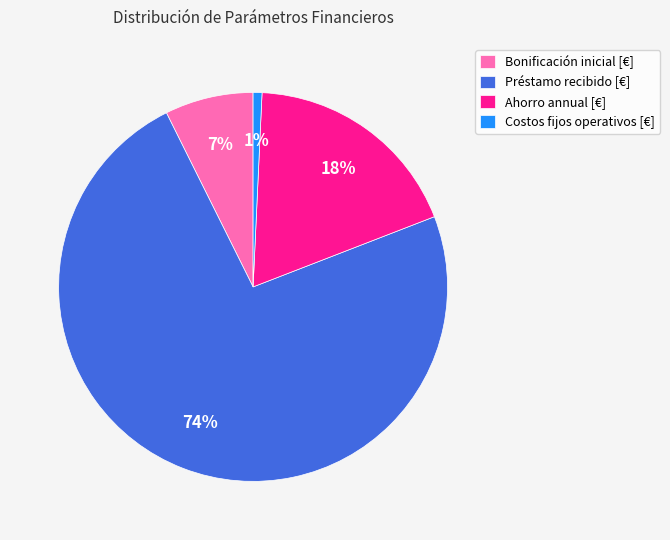

To the nearest percent, what percentage of the pie is Ahorro annual [€]?

18%